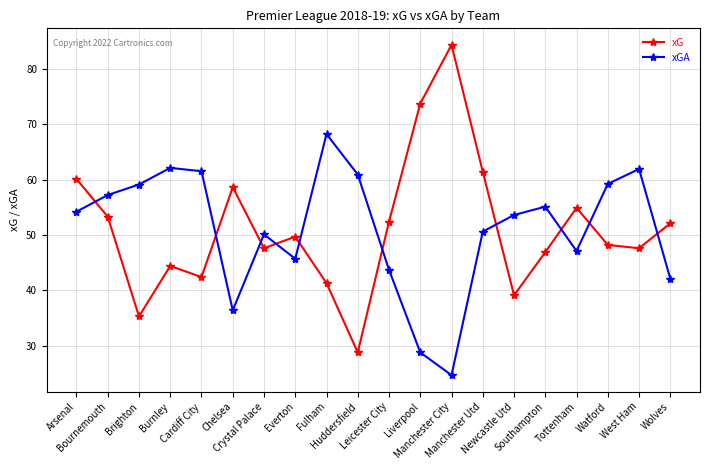

What is the sum of the xGA values at Southampton and Arsenal?

109.3